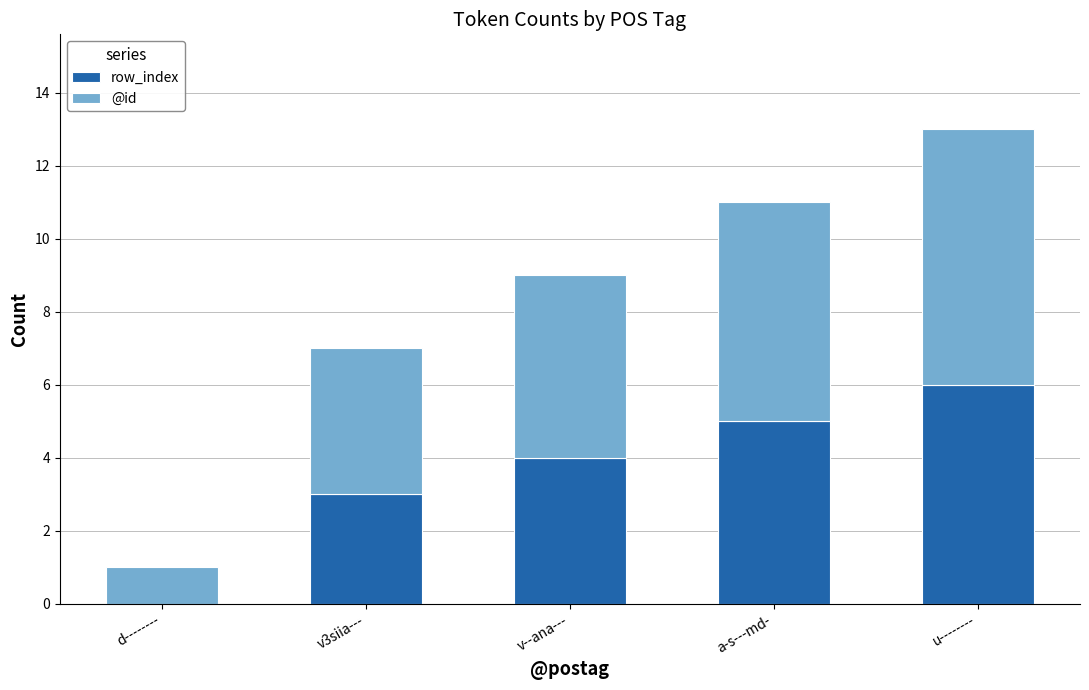

What is the total value across all series at v--ana---?

9